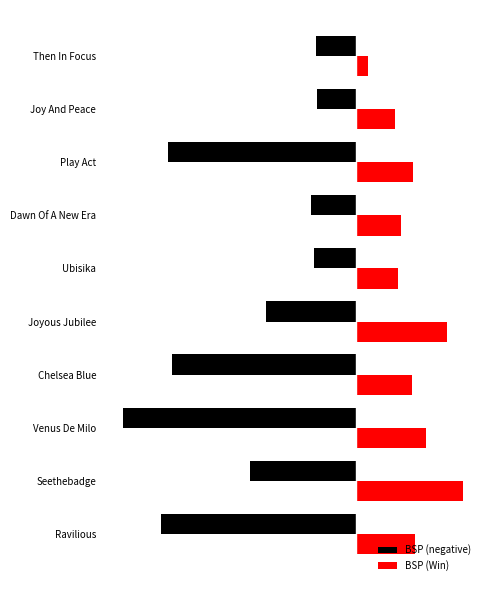

What are all the series names shown in the legend?

BSP (negative), BSP (Win)